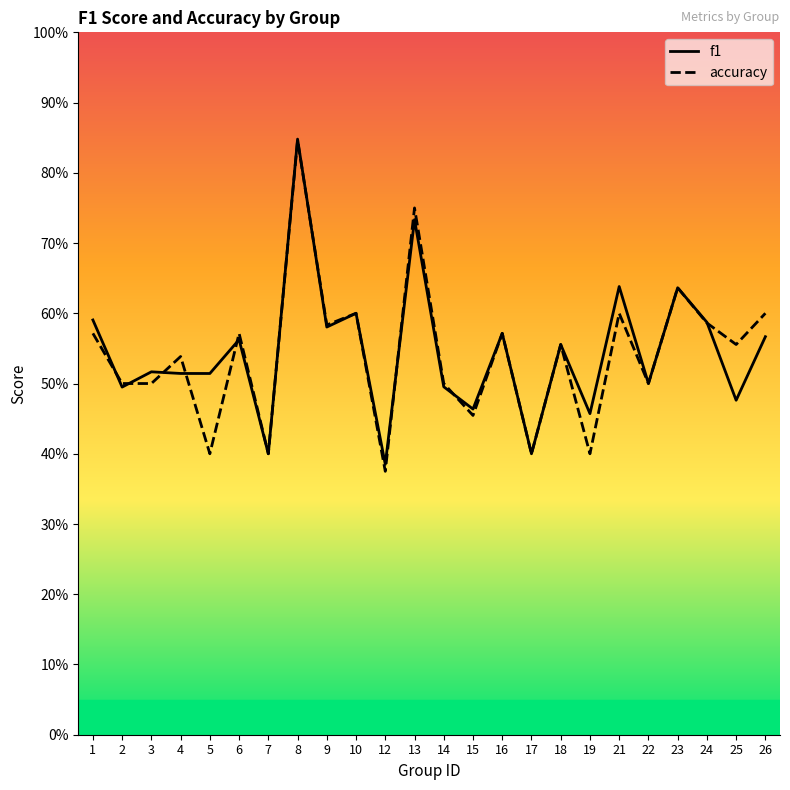

Which has a higher value, 22 or 3?

3